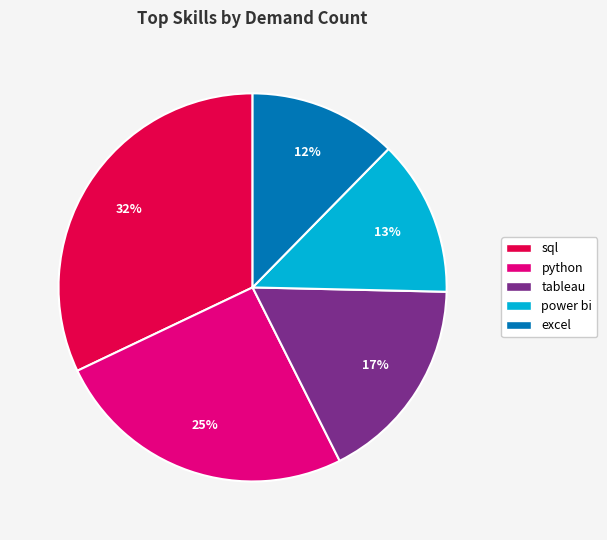

How many slices are in this pie chart?

5